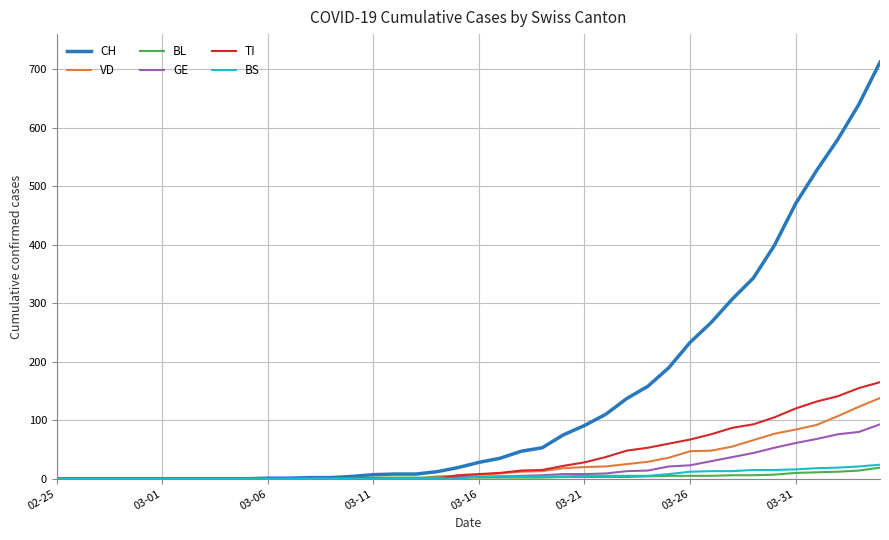

Which series has the largest range (max minus min)?

CH